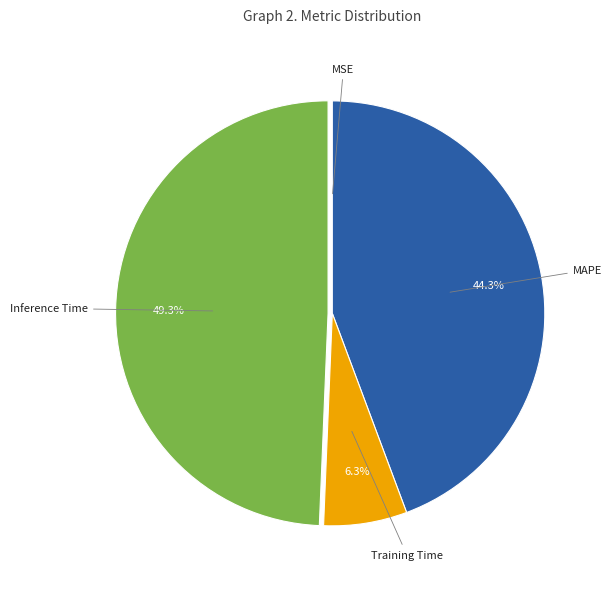

Is there any slice that represents more than half of the pie?

No